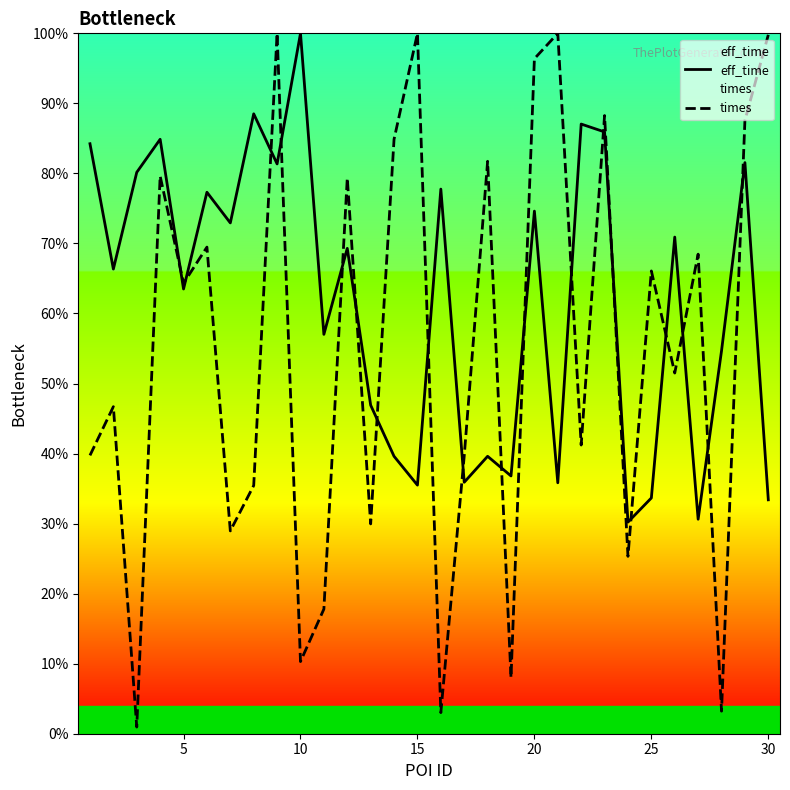

Does the chart display data point markers on the line(s)?

No